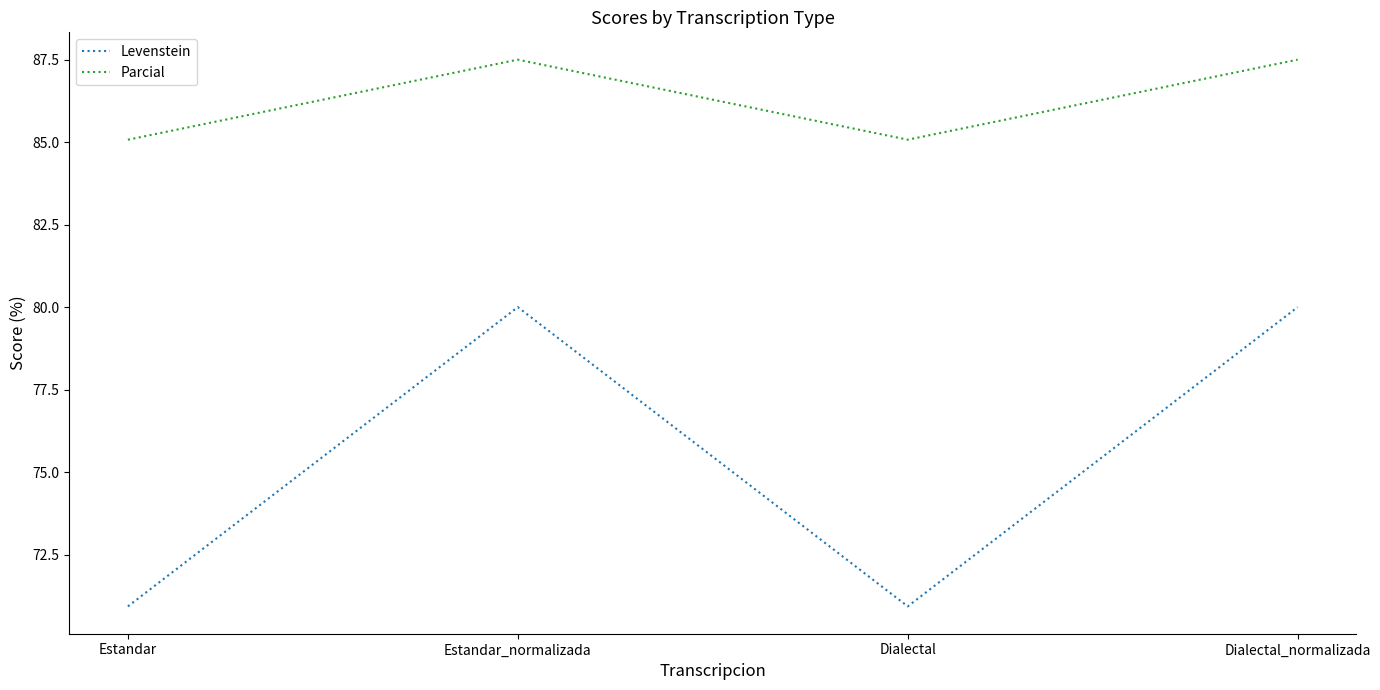

Is this an area chart (filled region under the line)?

No